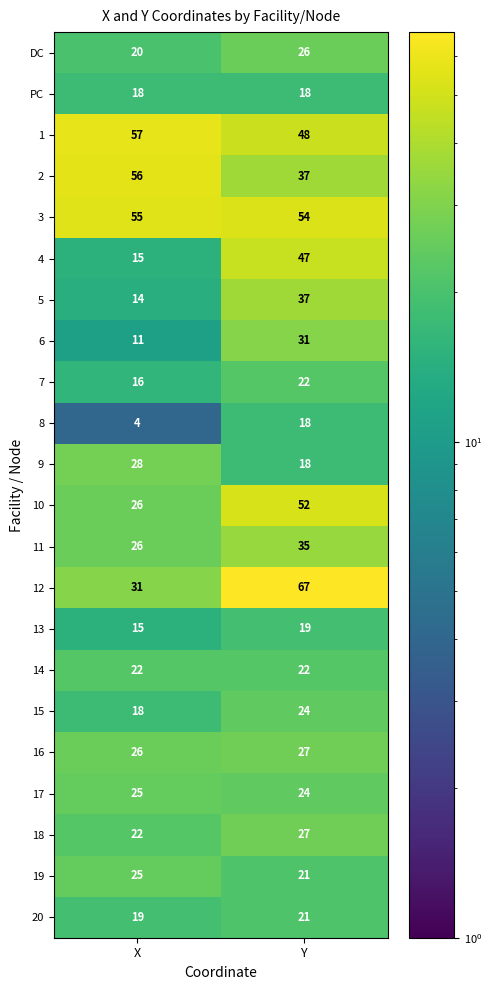

What is the sum of all 12 values?

98